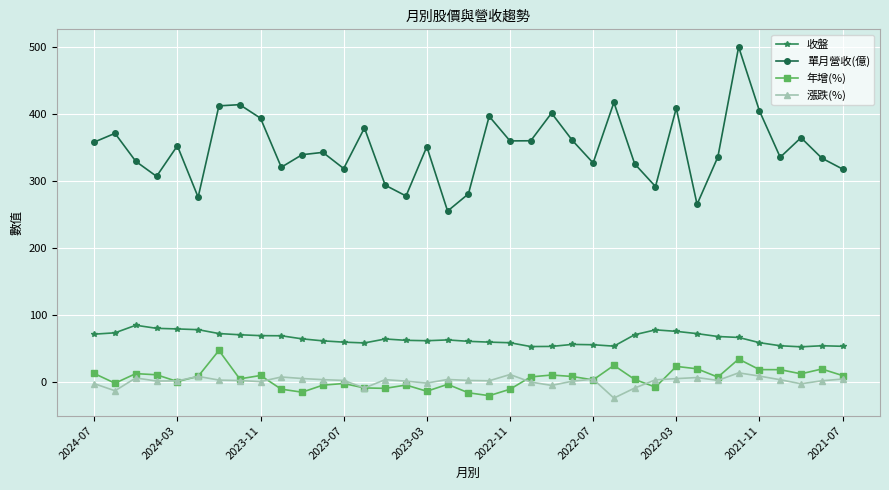

What is the average value of the 年增(%) series?

5.0